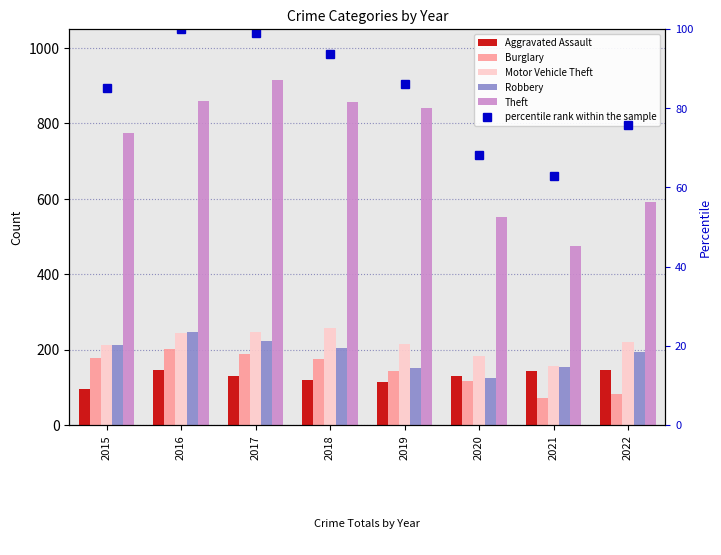

What is the value of the Theft bar at the 5th from the left?

841.0